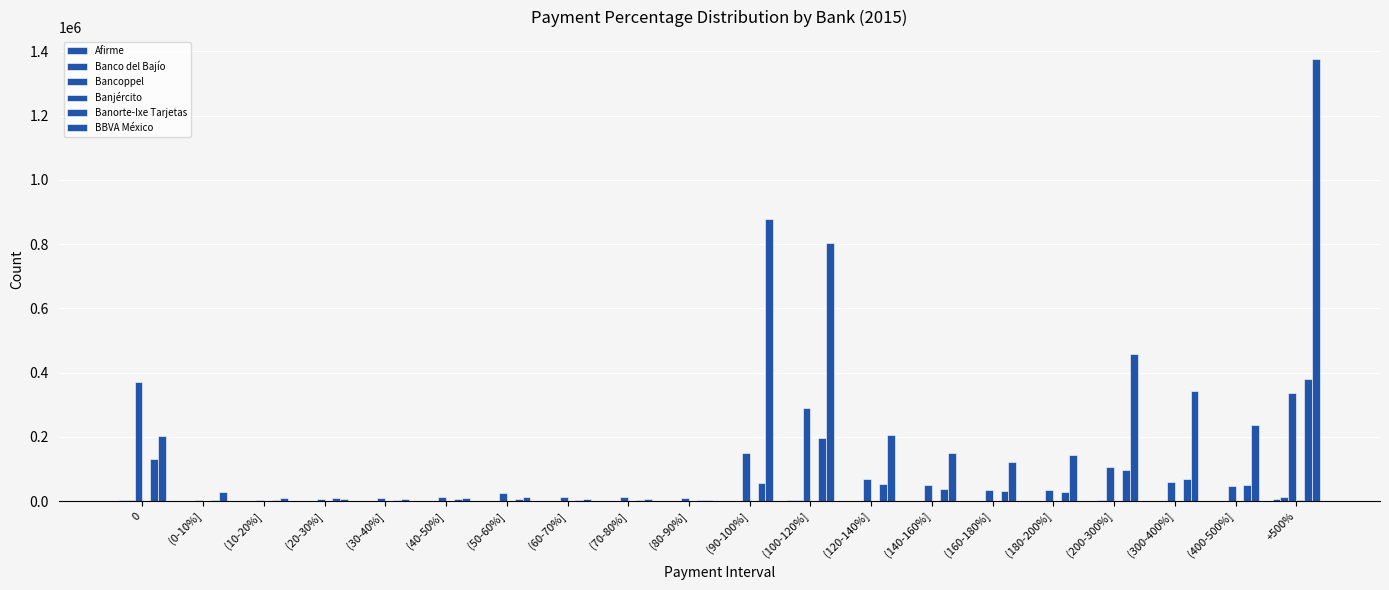

Is it true that BBVA México equals 403066 at (400-500%]?

False